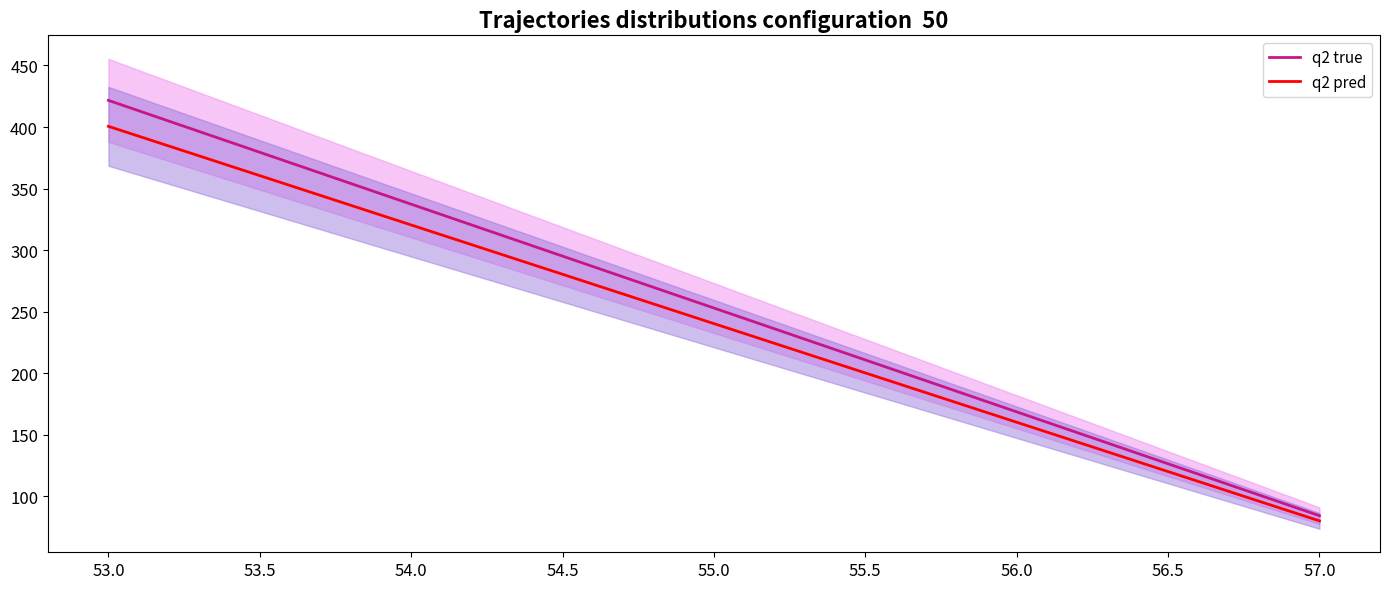

What is the greatest value displayed?

421.7